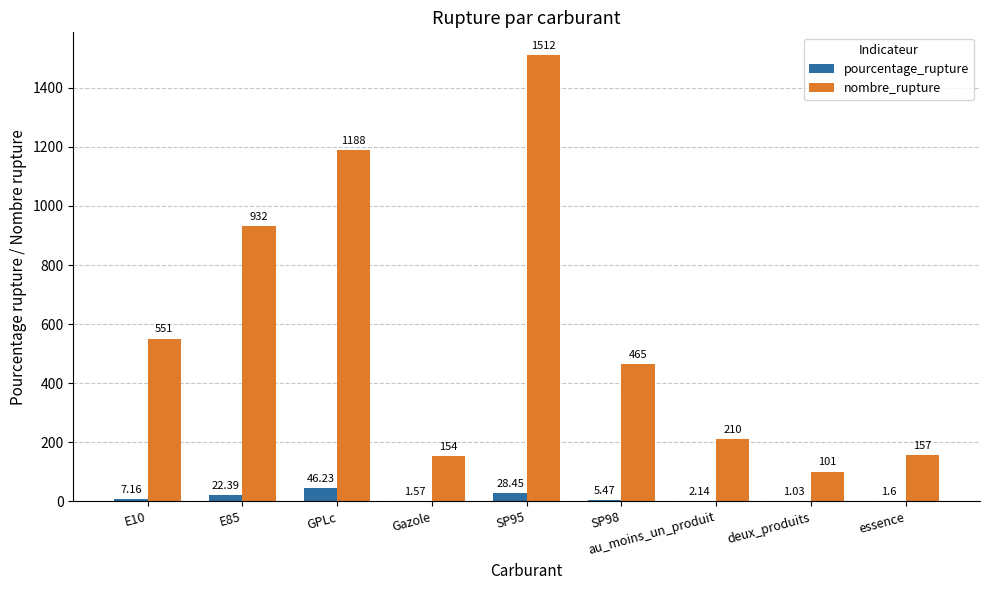

What is the sum of all pourcentage_rupture values?

116.0